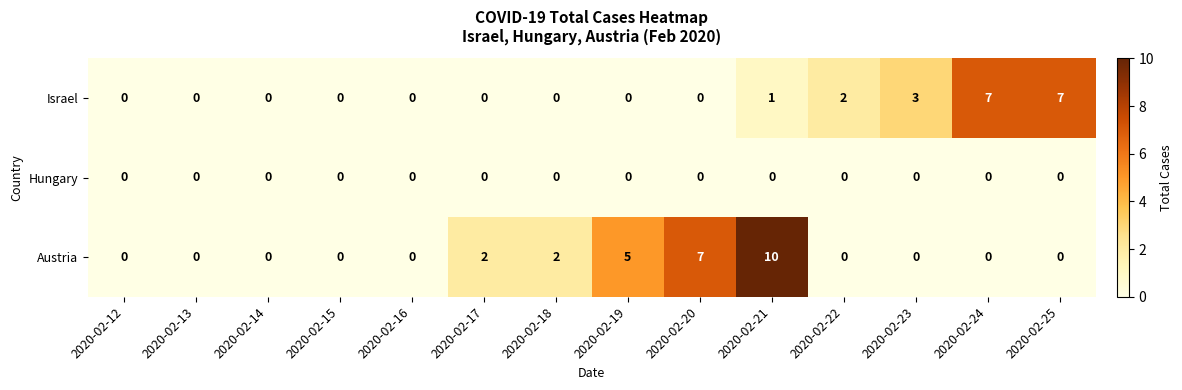

What is the sum of all Israel values?

20